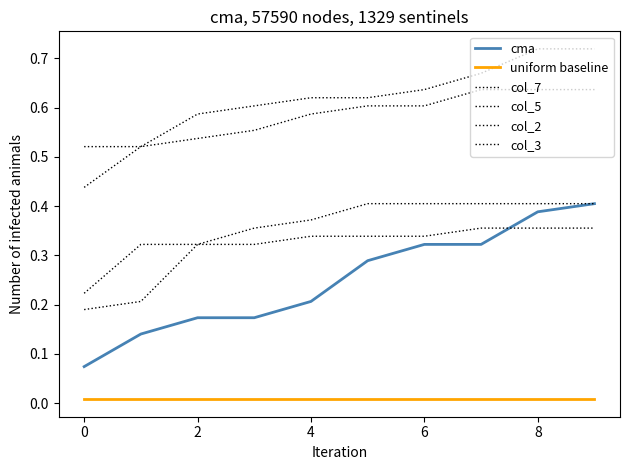

What is the average value of the col_3 series?

0.3